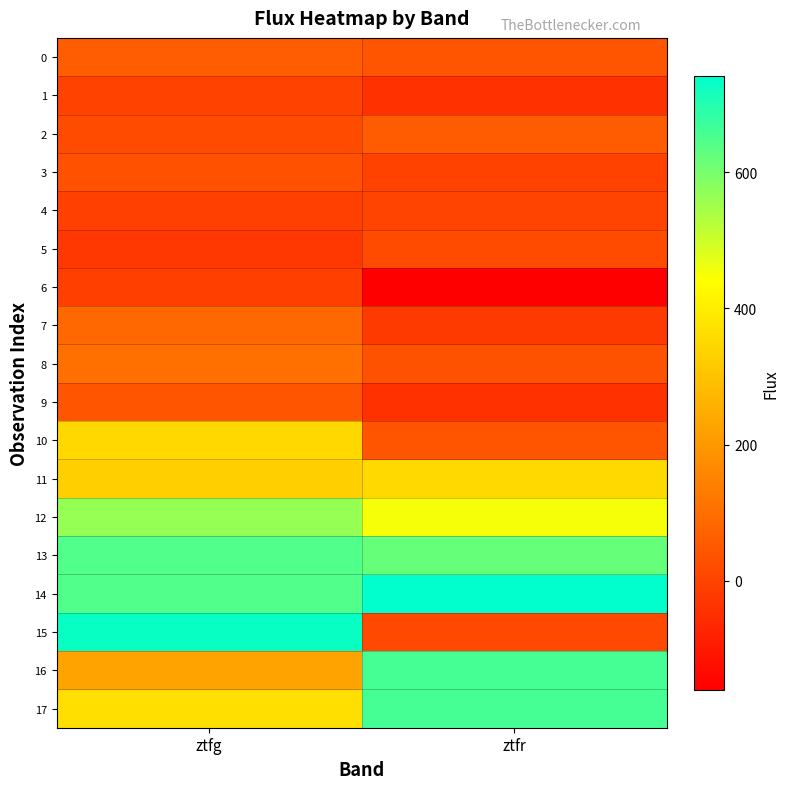

Between ztfr and ztfg, which is larger?

ztfg